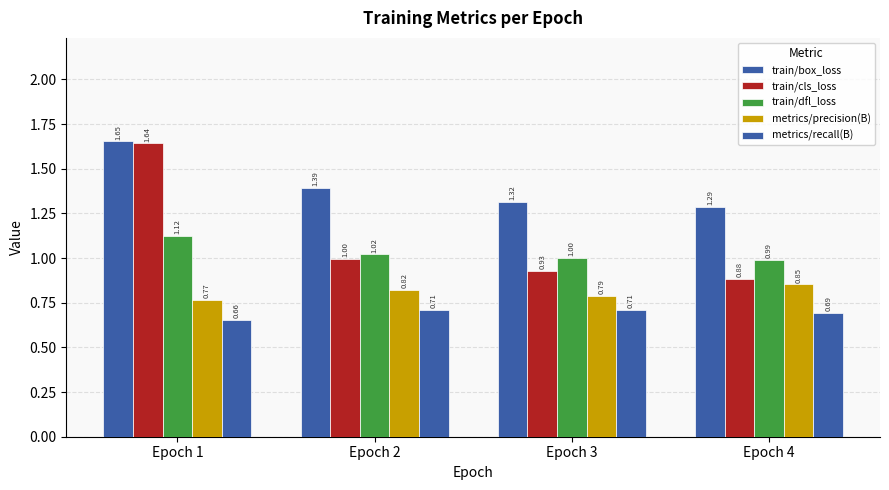

Which series has the largest total across all categories?

train/box_loss